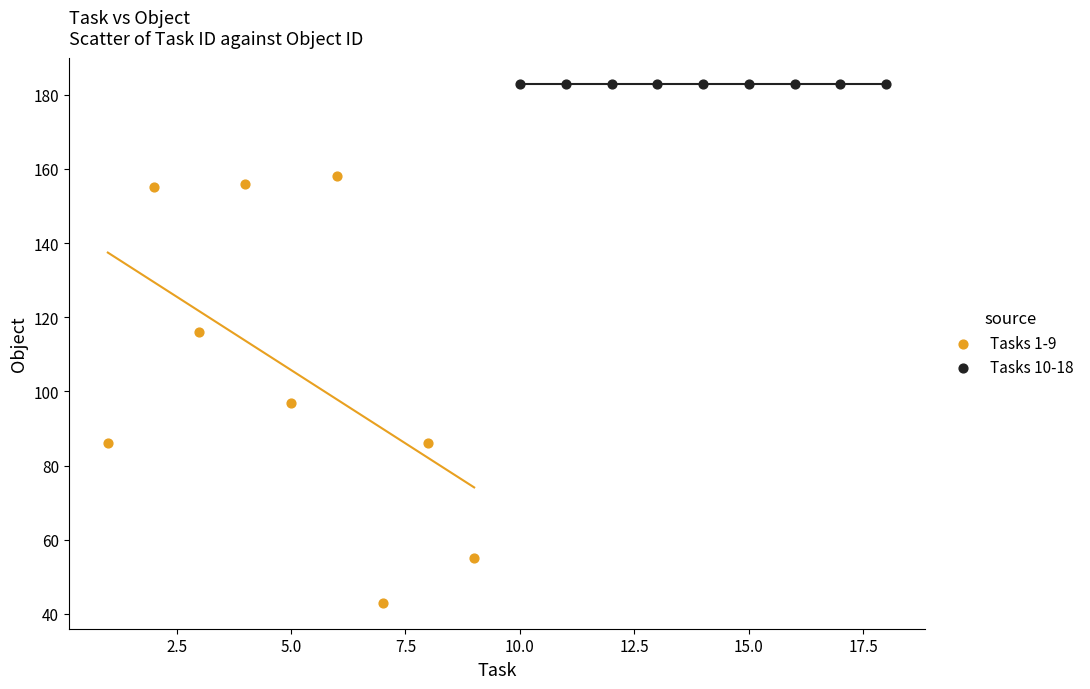

What are all the series names shown in the legend?

Tasks 1-9, Tasks 10-18